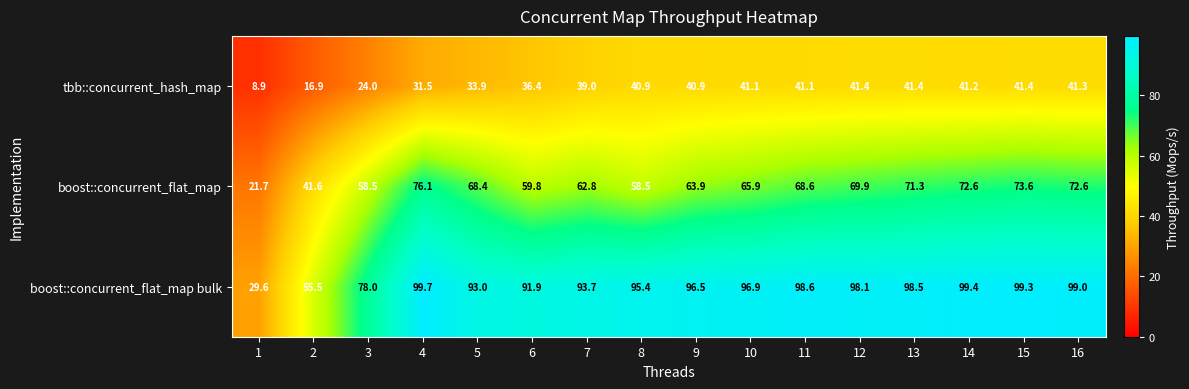

At which category does the chart reach its peak across all series?

4